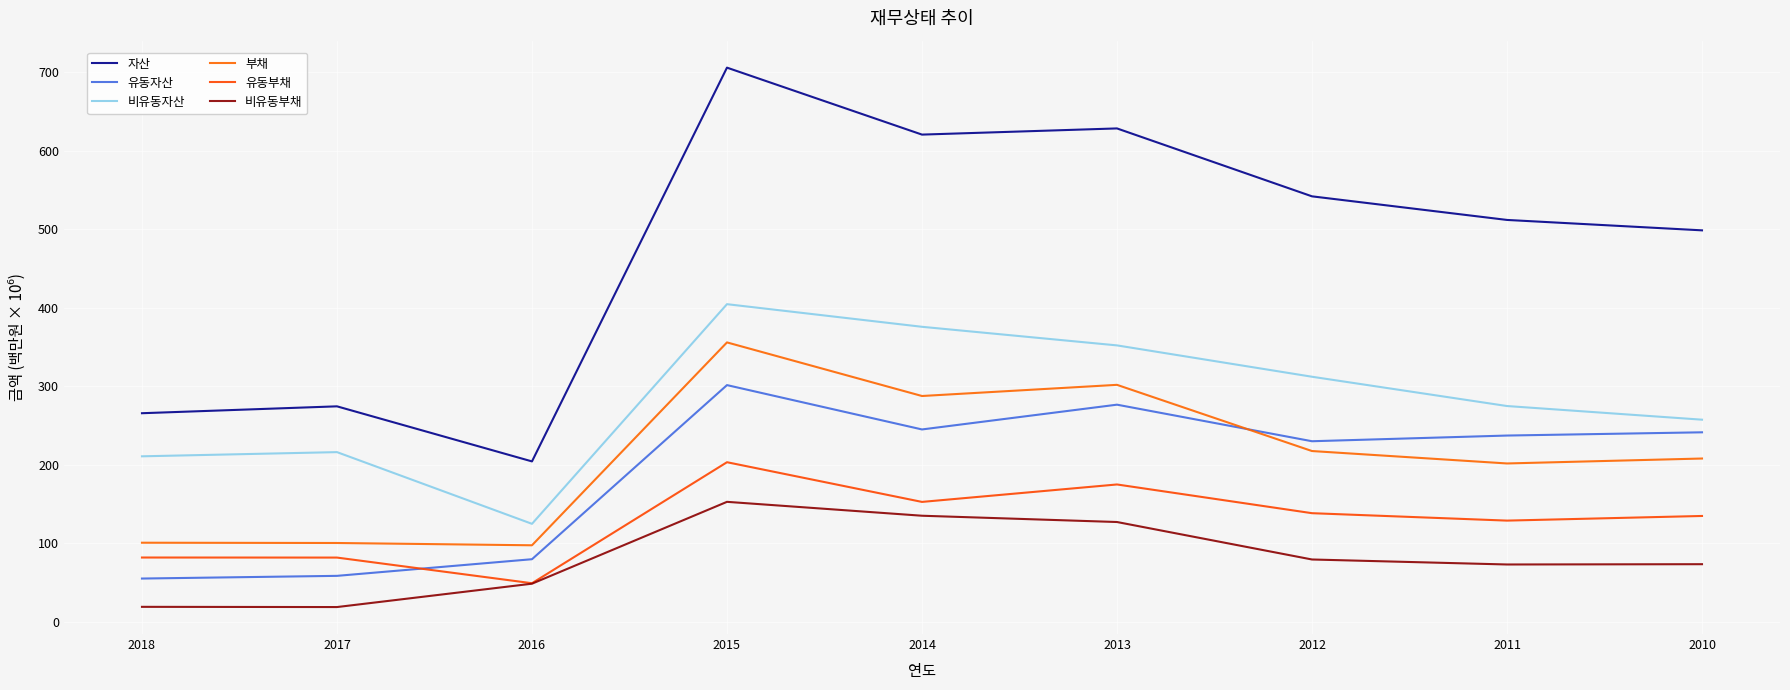

True or false: 부채 has a value of 22.7 at 2016.

False